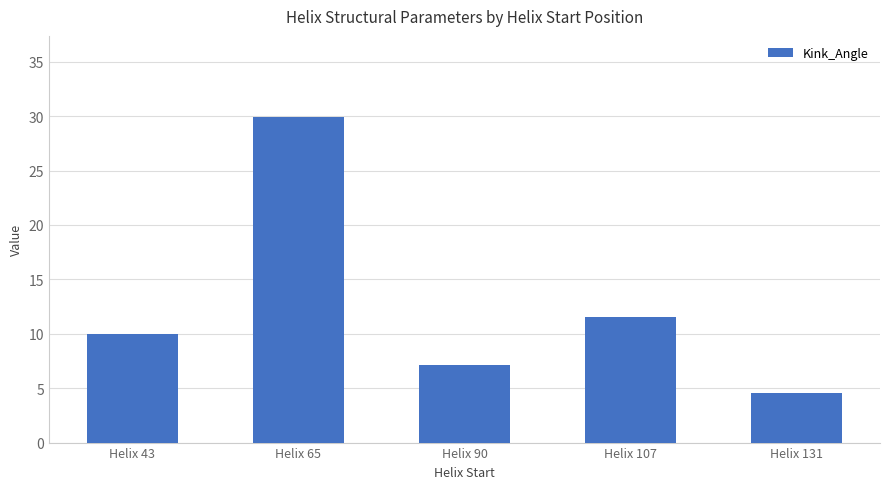

What is the value of the 5th bar from the left?

4.6